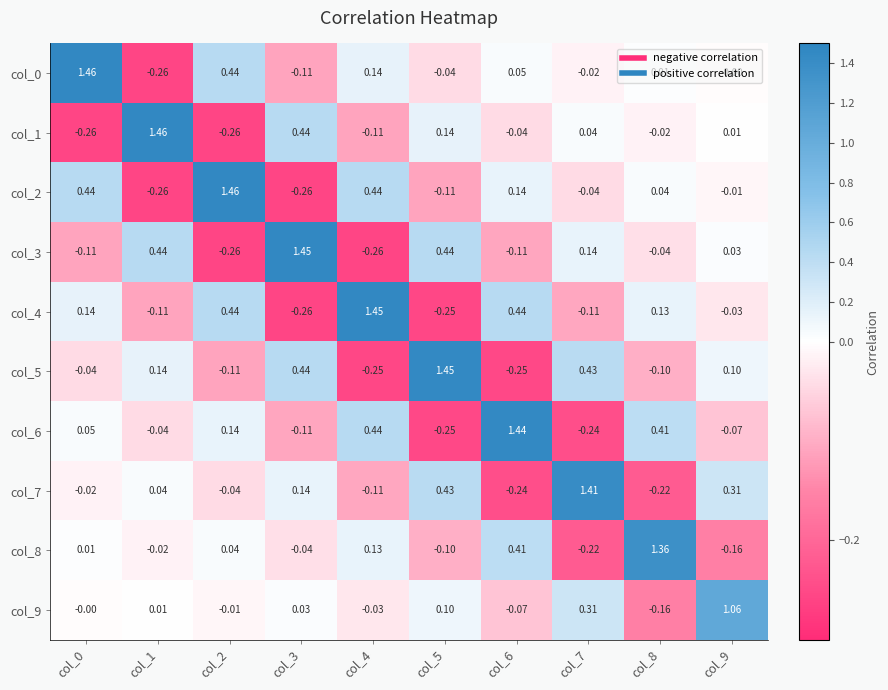

How many series are shown in this chart?

10